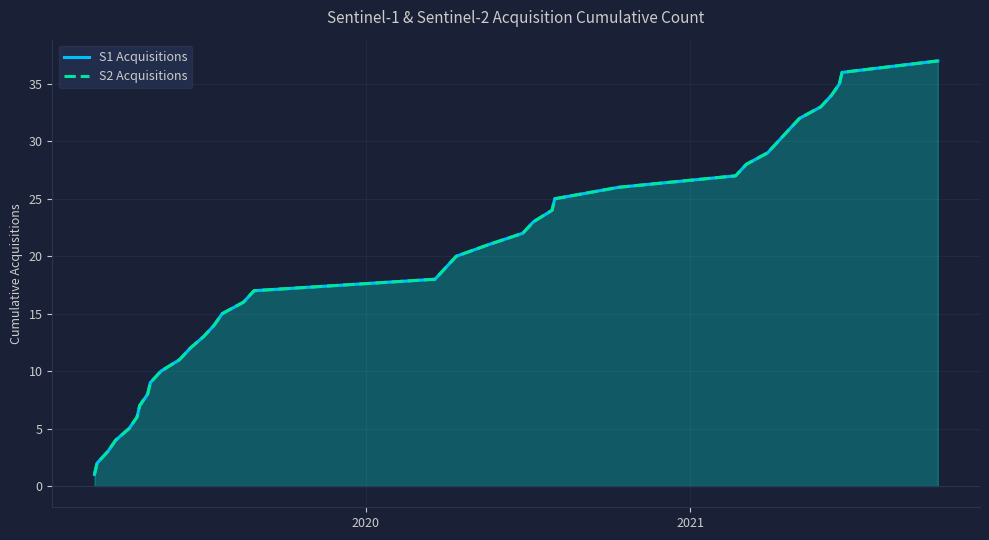

True or false: S1 Acquisitions and S2 Acquisitions cross at least once.

False